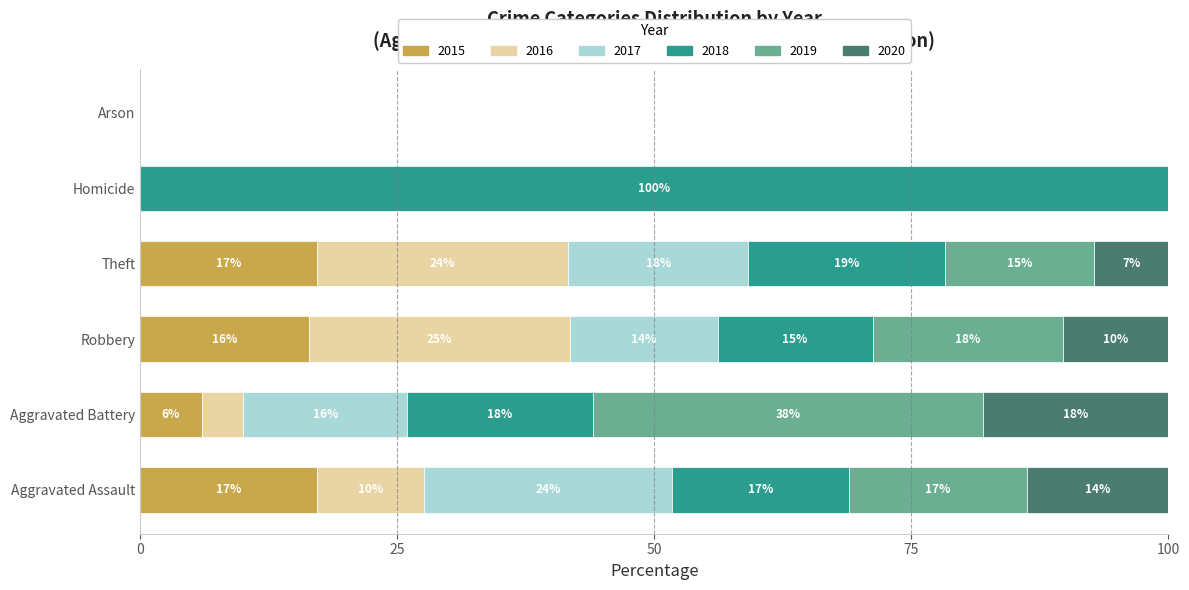

What is the highest value of the 2015 series?

17.2